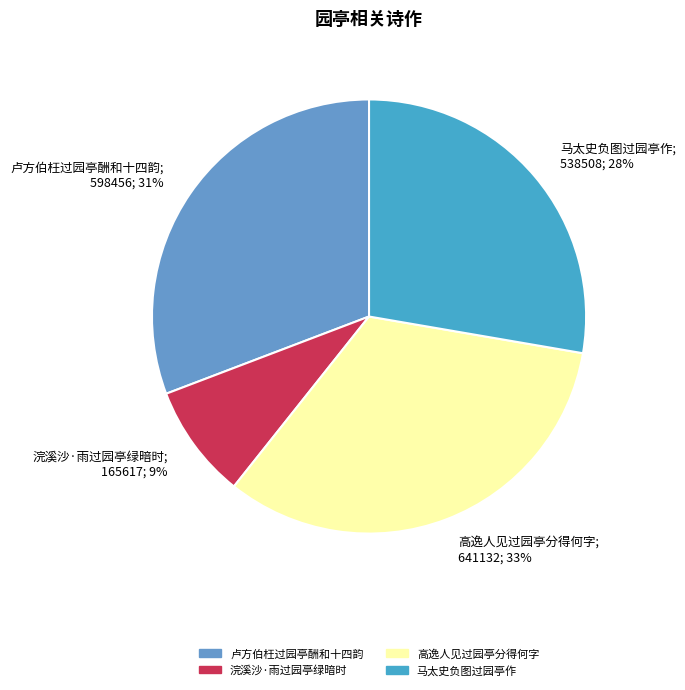

Count the number of slices in the pie.

4